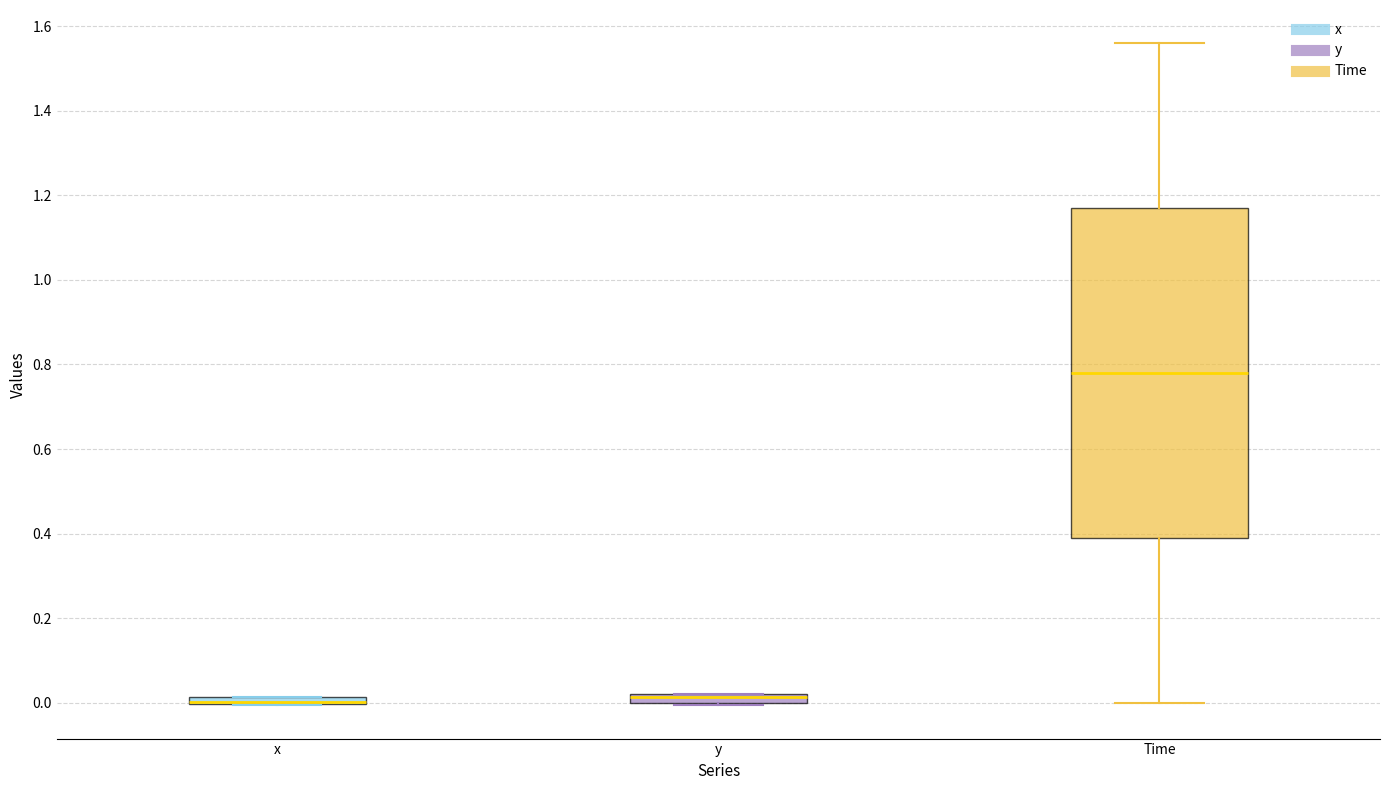

Comparing the boxes themselves (not the whiskers), which one is the tallest?

Time